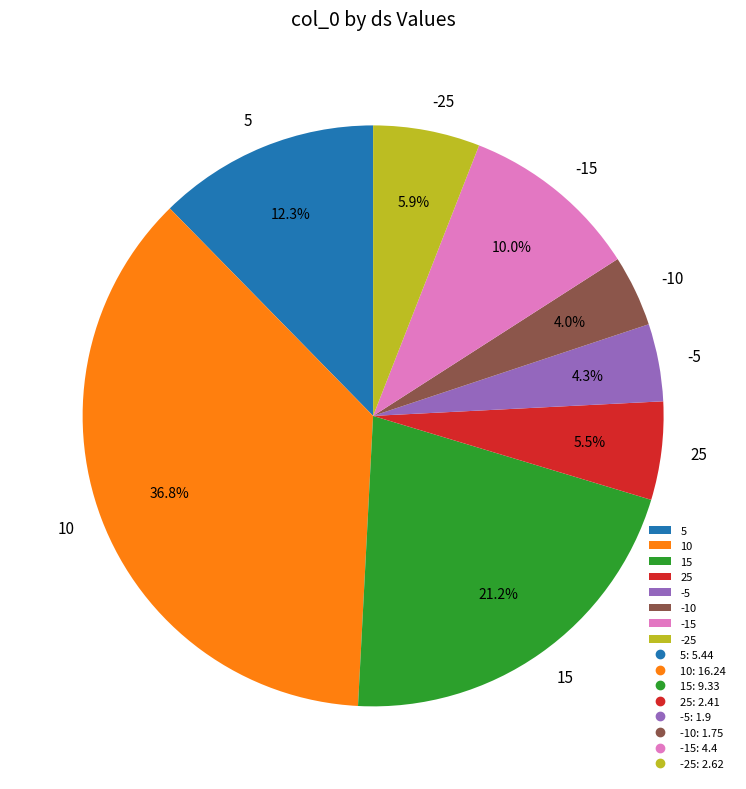

Is 25 the majority of the pie?

No